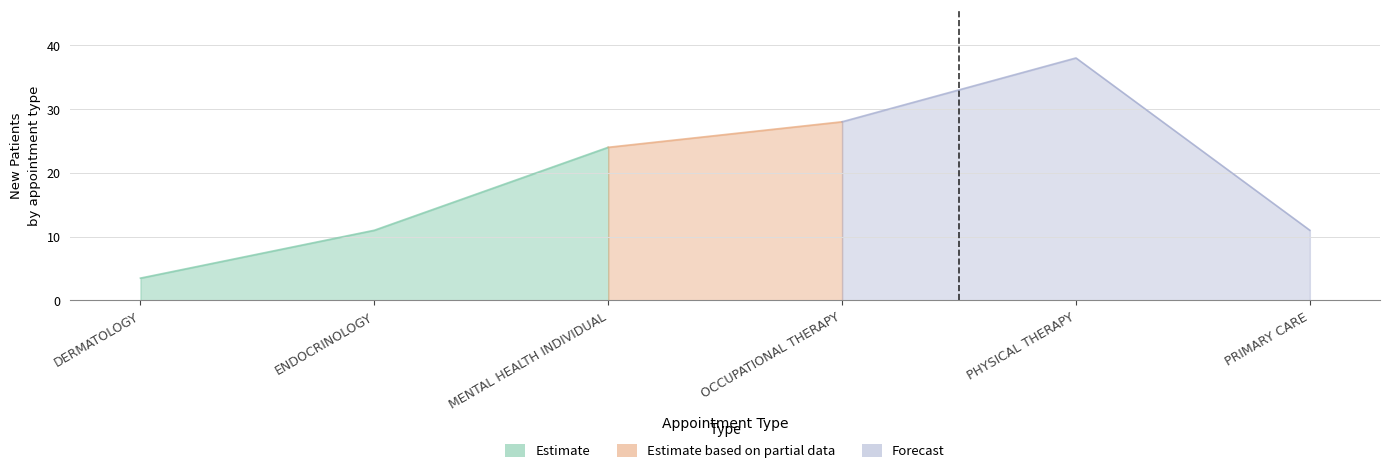

Between MENTAL HEALTH INDIVIDUAL and DERMATOLOGY, which is larger?

MENTAL HEALTH INDIVIDUAL